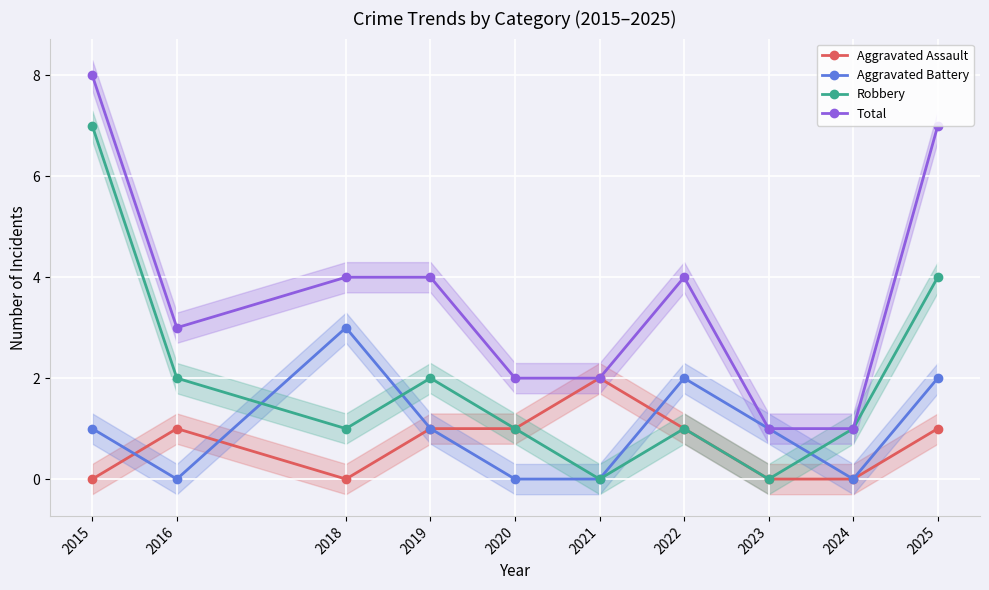

What is the difference between the maximum and minimum values in the Aggravated Assault series?

2